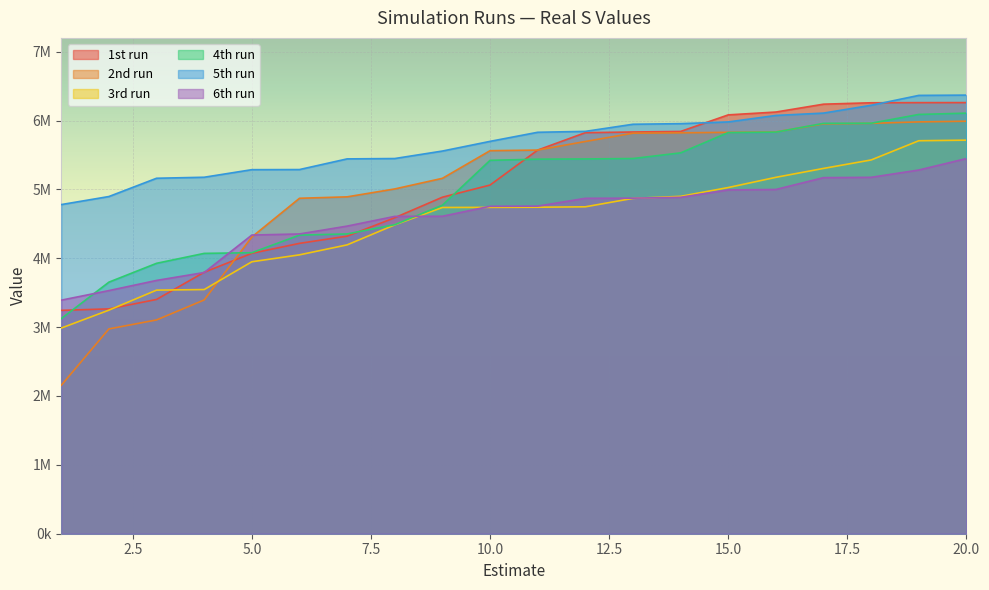

Which series has the widest spread of values?

2nd run